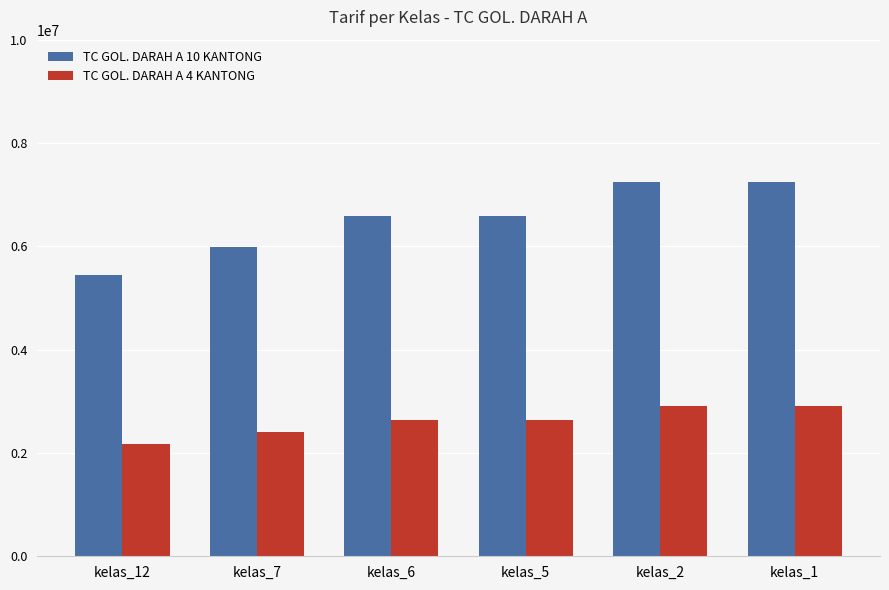

What is the total value across all series at kelas_1?

10160000